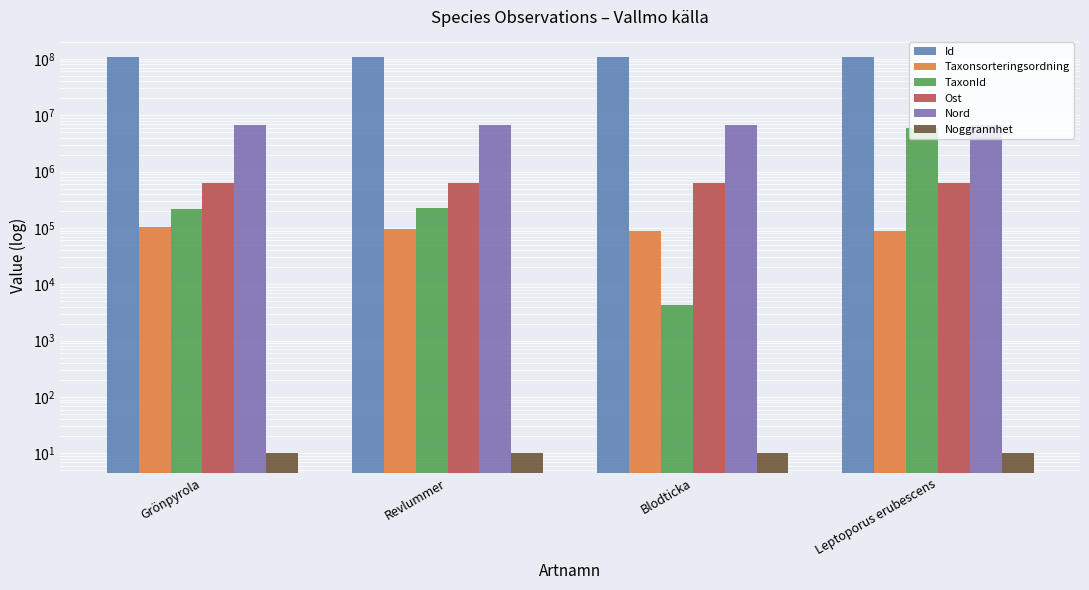

What is the difference between the maximum and minimum values in the Nord series?

318